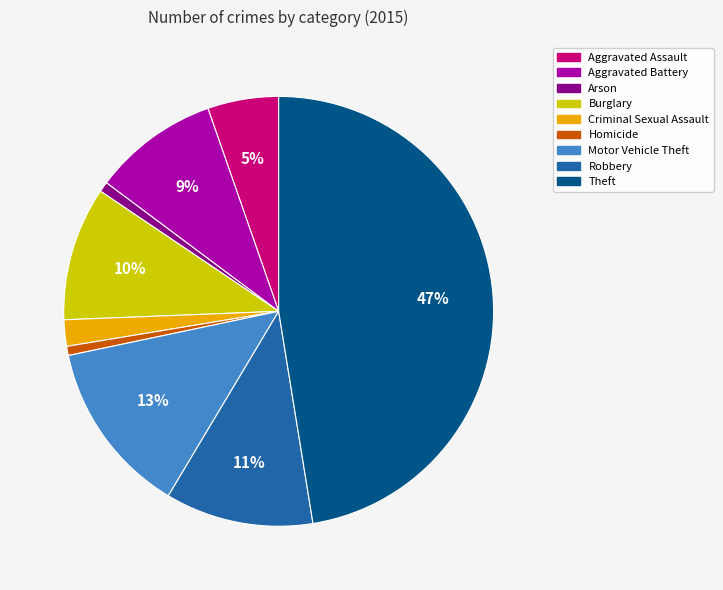

Between Criminal Sexual Assault and Motor Vehicle Theft, which is larger?

Motor Vehicle Theft